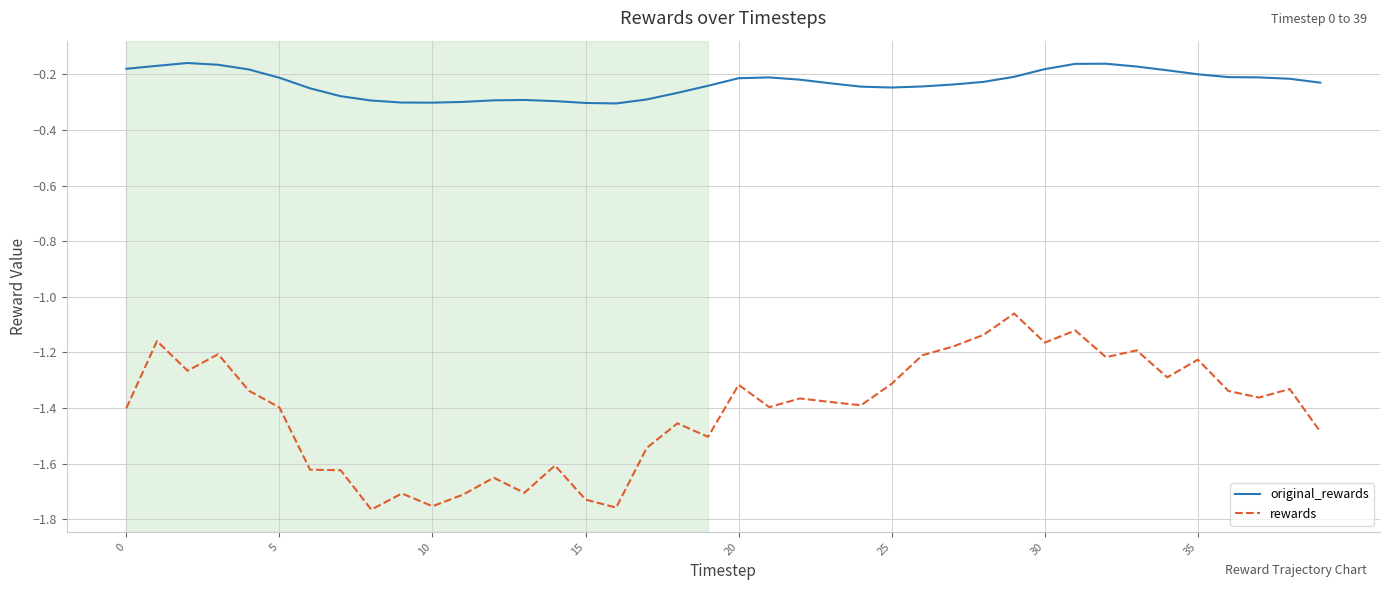

Which series has the largest total across all categories?

original_rewards